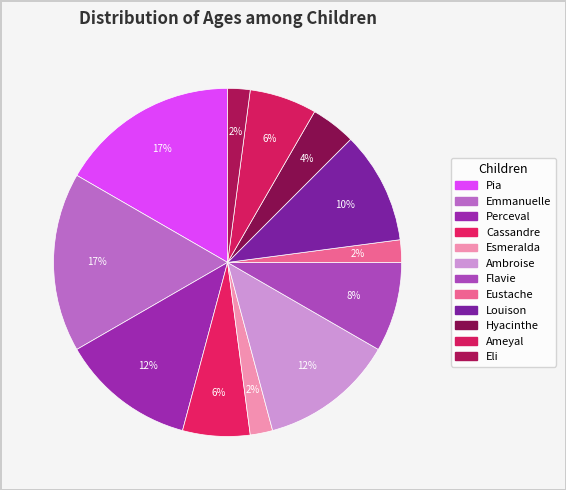

How many segments does this pie chart have?

12